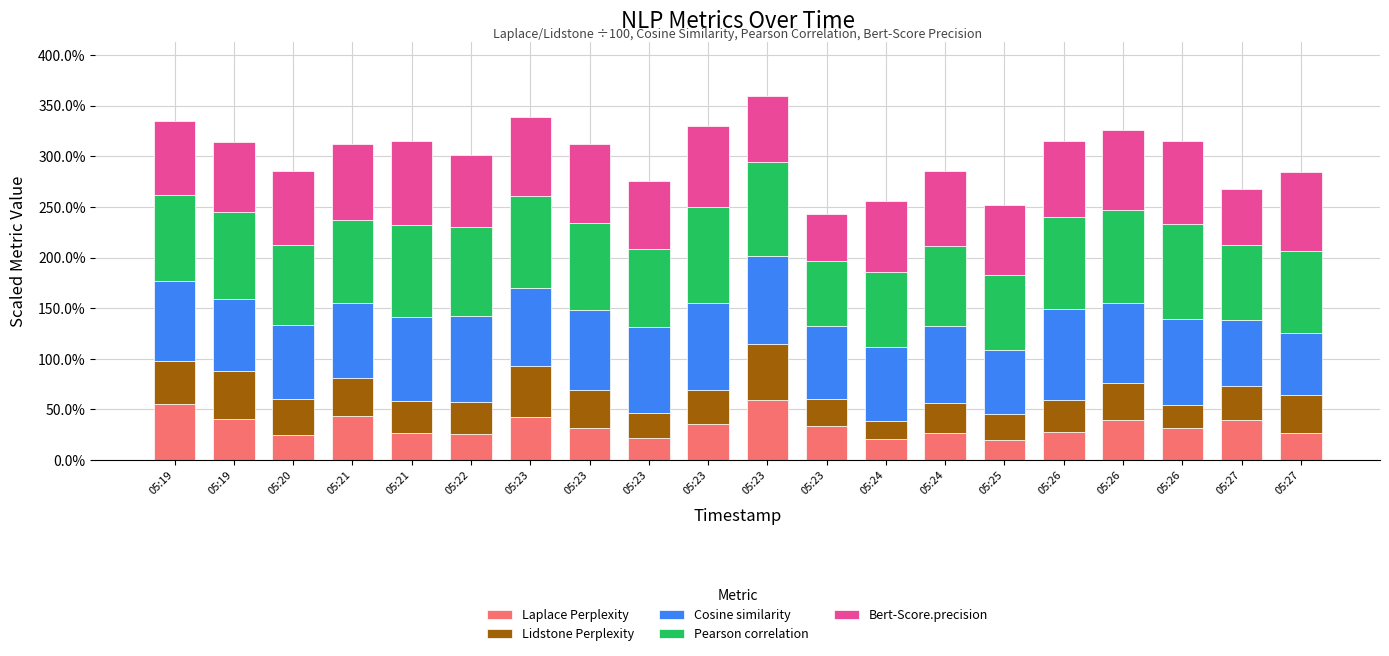

What are all the series names shown in the legend?

Laplace Perplexity, Lidstone Perplexity, Cosine similarity, Pearson correlation, Bert-Score.precision